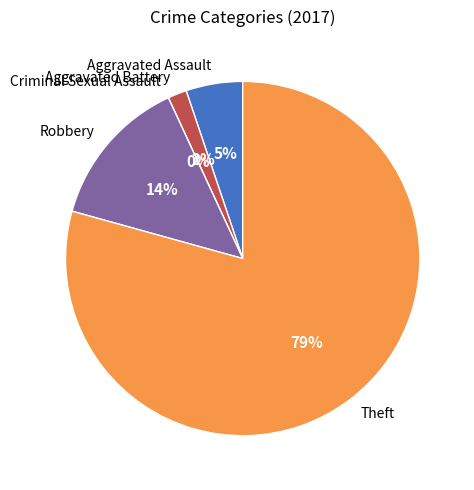

Which has a higher value, Criminal Sexual Assault or Aggravated Assault?

Aggravated Assault